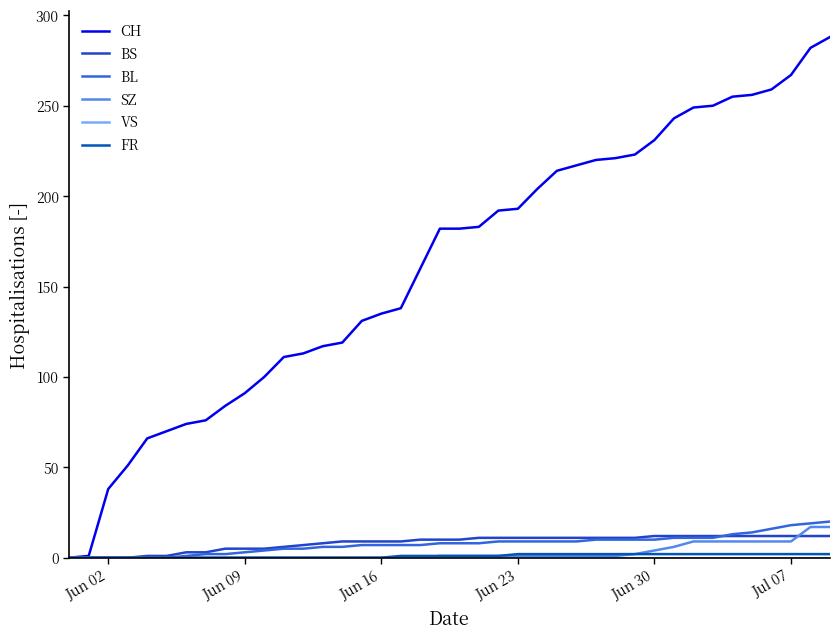

Which series has the largest total across all categories?

CH